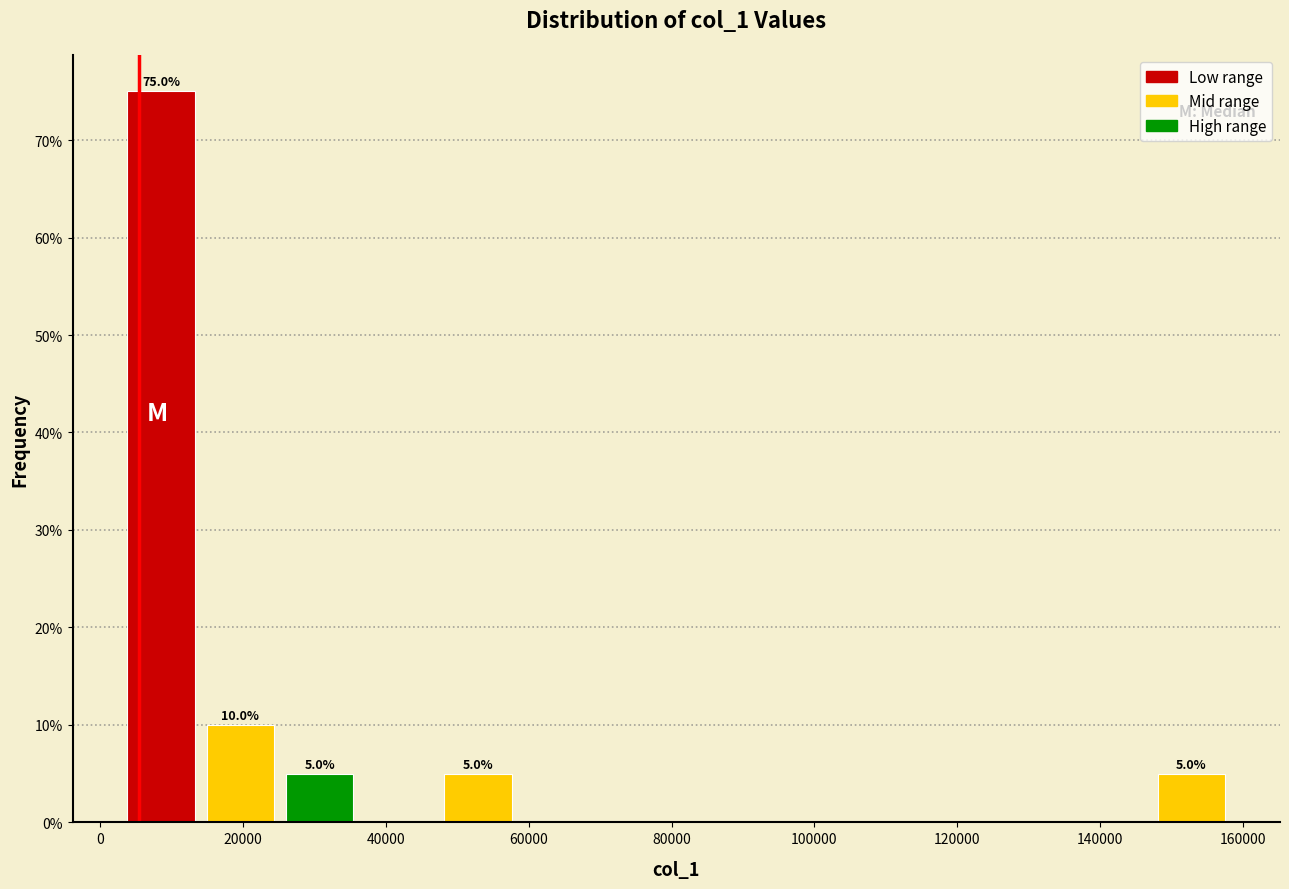

Over which range of the x-axis is the bar tallest?

2000 to 14000